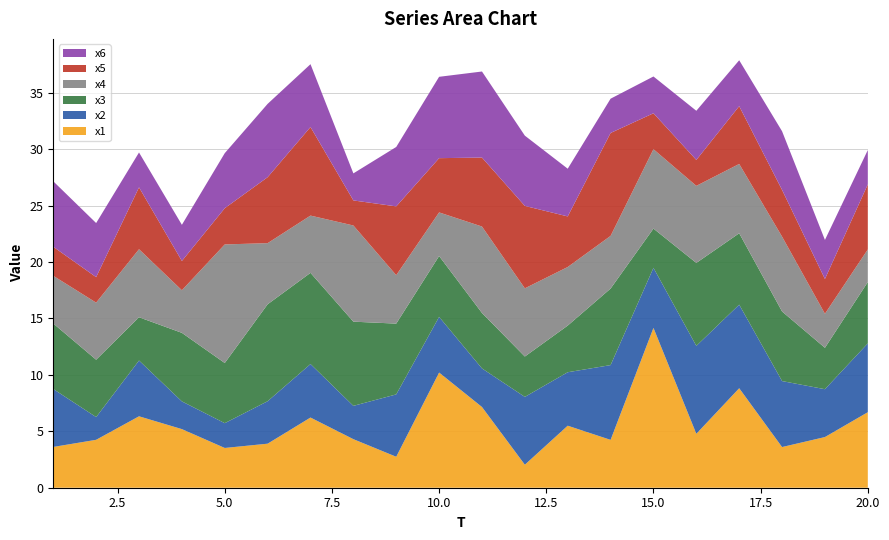

Reading left to right, transcribe all the data shown in this chart.

x1: 3.6	4.2	6.3	5.2	3.5	3.9	6.2	4.3	2.7	10.2	7.2	2.0	5.5	4.2	14.2	4.8	8.8	3.6	4.5	6.7
x2: 5.1	2.0	4.9	2.5	2.2	3.8	4.7	3.0	5.5	4.9	3.4	6.0	4.7	6.6	5.3	7.8	7.4	5.8	4.2	6.1
x3: 5.8	5.1	3.8	6.1	5.3	8.6	8.1	7.5	6.3	5.4	4.9	3.6	4.1	6.8	3.5	7.4	6.3	6.2	3.7	5.4
x4: 4.2	5.1	6.0	3.8	10.5	5.4	5.1	8.5	4.3	3.9	7.7	6.0	5.2	4.7	7.0	6.8	6.1	6.6	3.0	2.9
x5: 2.6	2.3	5.5	2.6	3.2	5.8	7.8	2.2	6.1	4.8	6.1	7.3	4.5	9.1	3.2	2.3	5.1	4.1	3.1	5.8
x6: 5.8	4.8	3.1	3.2	4.9	6.5	5.6	2.4	5.3	7.2	7.6	6.2	4.2	3.0	3.3	4.4	4.1	5.2	3.5	3.0